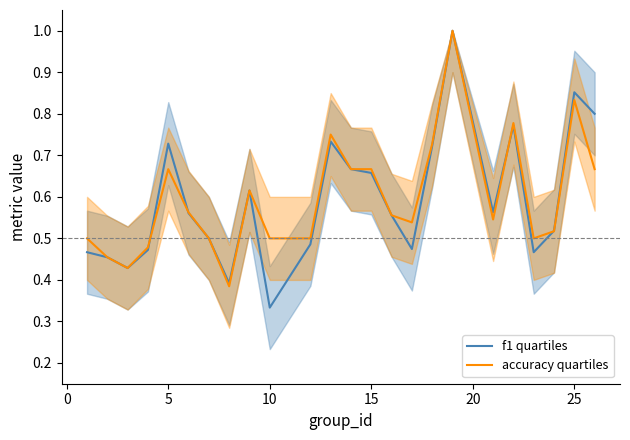

Which category has the lowest value across all series?

10